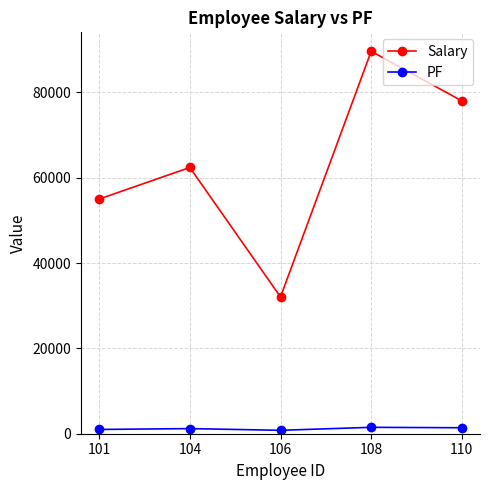

Does the chart have visible grid lines?

Yes